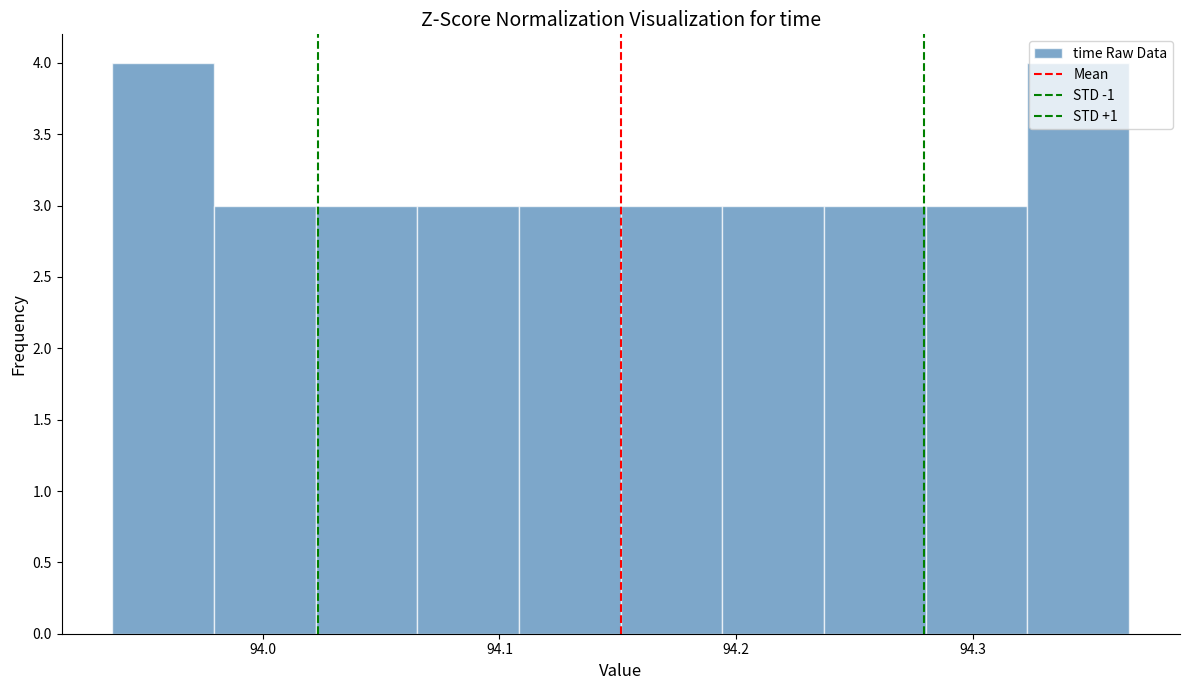

Reading left to right, transcribe this chart: for each bar, give the range it covers on the x-axis and its height. Neither the bar edges nor the heights are printed on the chart, so give them approximately, as read against the axes.

93.94 to 93.98: 4
93.98 to 94.02: 3
94.02 to 94.07: 3
94.07 to 94.11: 3
94.11 to 94.15: 3
94.15 to 94.19: 3
94.19 to 94.24: 3
94.24 to 94.28: 3
94.28 to 94.32: 3
94.32 to 94.37: 4